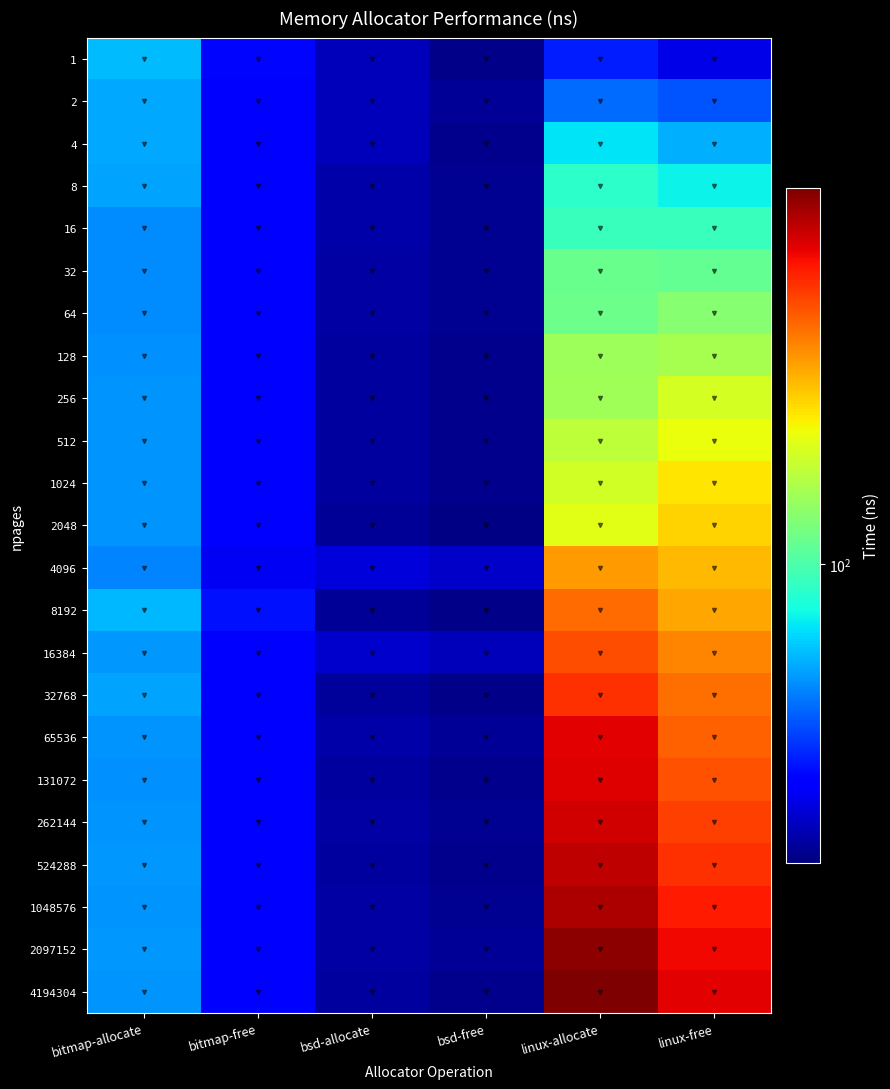

At how many categories does at least one series exceed 397?

2